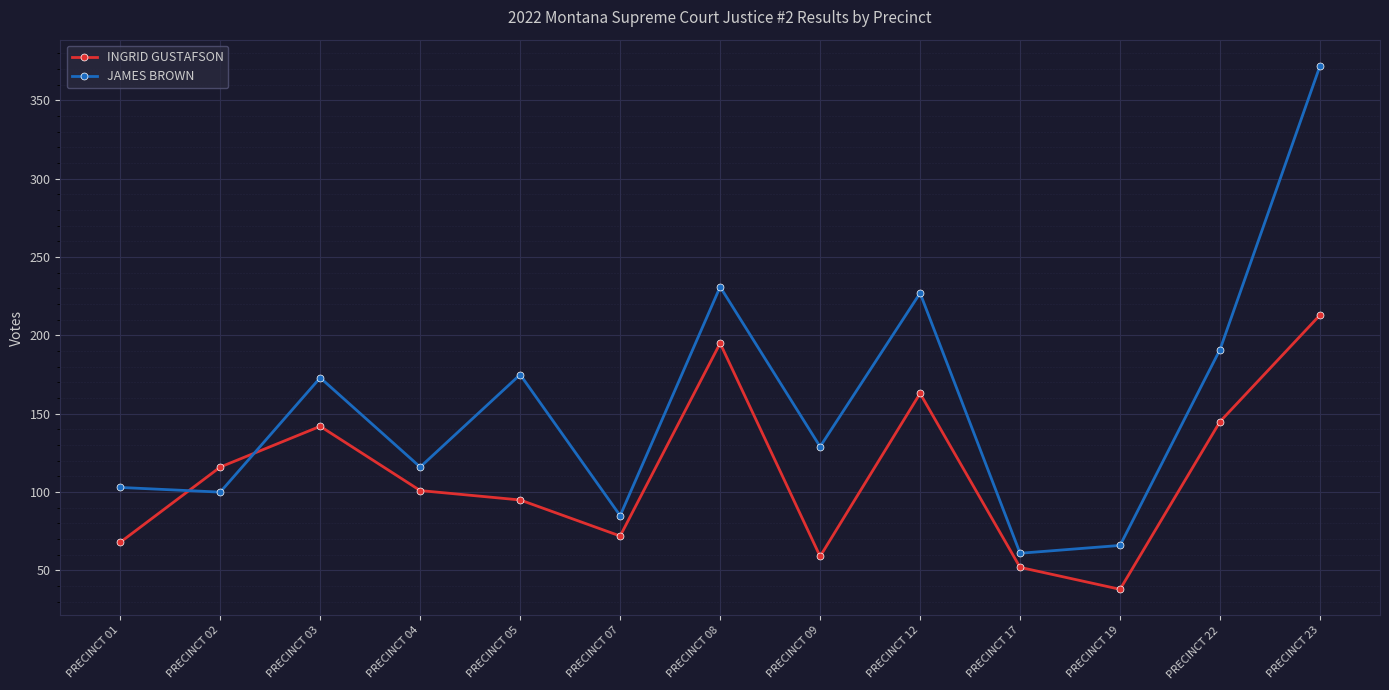

What is the difference between the maximum and minimum values in the INGRID GUSTAFSON series?

175